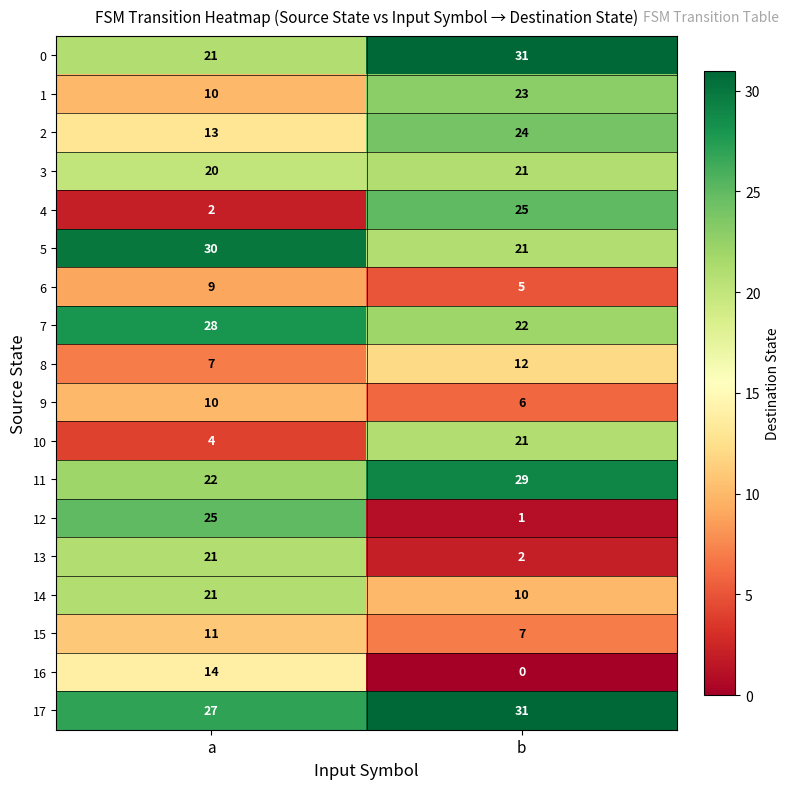

At how many categories does at least one series exceed 25?

2